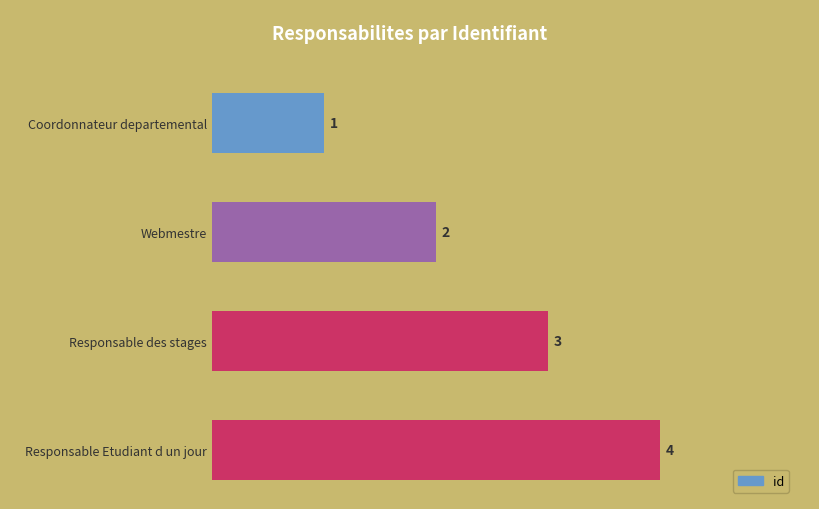

How many data points are less than 3?

2